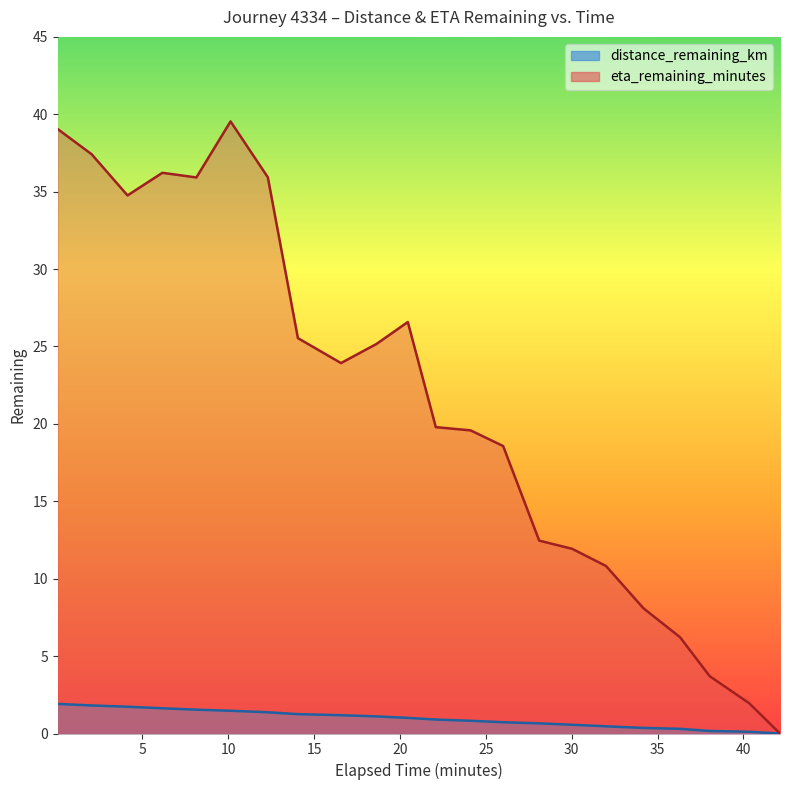

What is the sum of the eta_remaining_minutes values at 19 and 16?

14.5